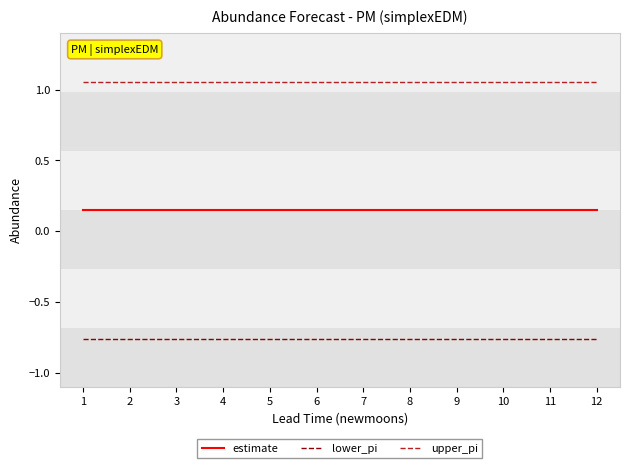

How many series are shown in this chart?

3